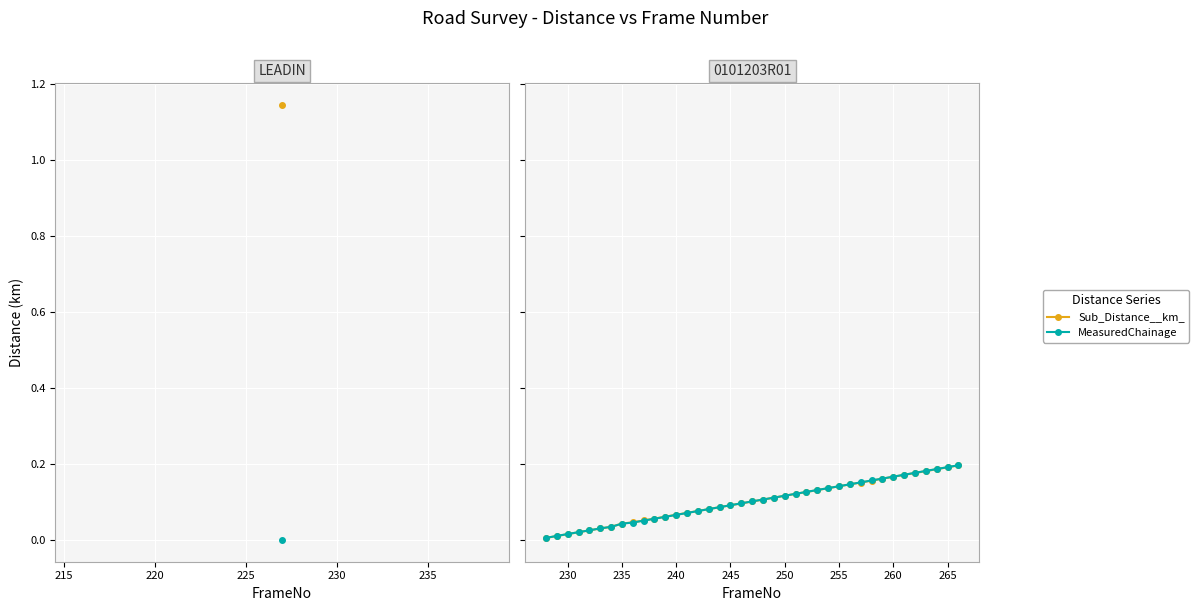

Reading right to left, what are all the values shown in this chart?

Sub_Distance__km_: 0.2	0.2	0.2	0.2	0.2	0.2	0.2	0.2	0.2	0.2	0.1	0.1	0.1	0.1	0.1	0.1	0.1	0.1	0.1	0.1	0.1	0.1	0.1	0.1	0.1	0.1	0.1	0.1	0.1	0.1	0.0	0.0	0.0	0.0	0.0	0.0	0.0	0.0	0.0
MeasuredChainage: 0.2	0.2	0.2	0.2	0.2	0.2	0.2	0.2	0.2	0.2	0.1	0.1	0.1	0.1	0.1	0.1	0.1	0.1	0.1	0.1	0.1	0.1	0.1	0.1	0.1	0.1	0.1	0.1	0.1	0.1	0.0	0.0	0.0	0.0	0.0	0.0	0.0	0.0	0.0